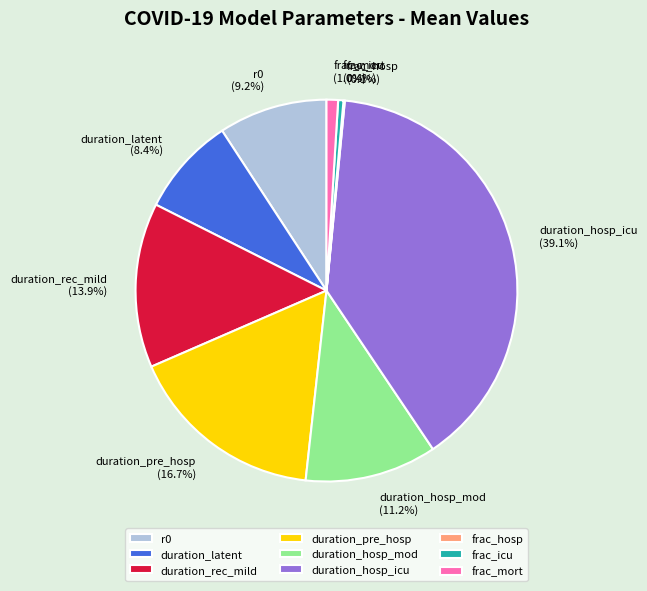

Does duration_pre_hosp represent more than half of the total?

No